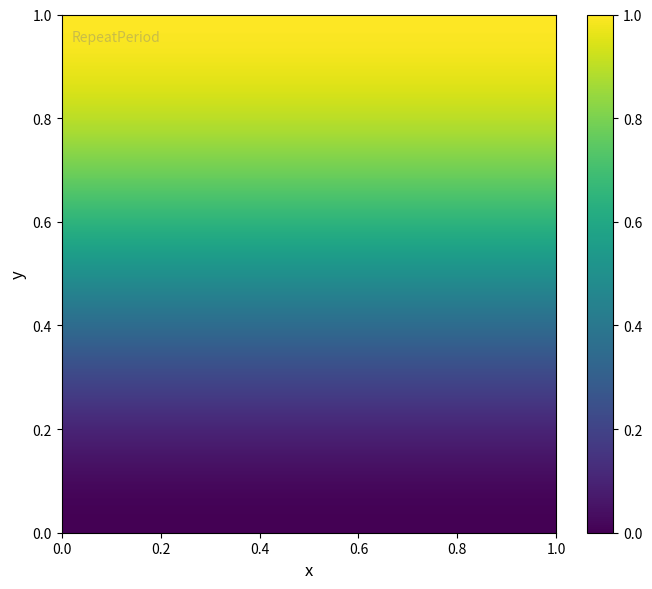

What is the spread (max minus min) of values at Min=1?

1